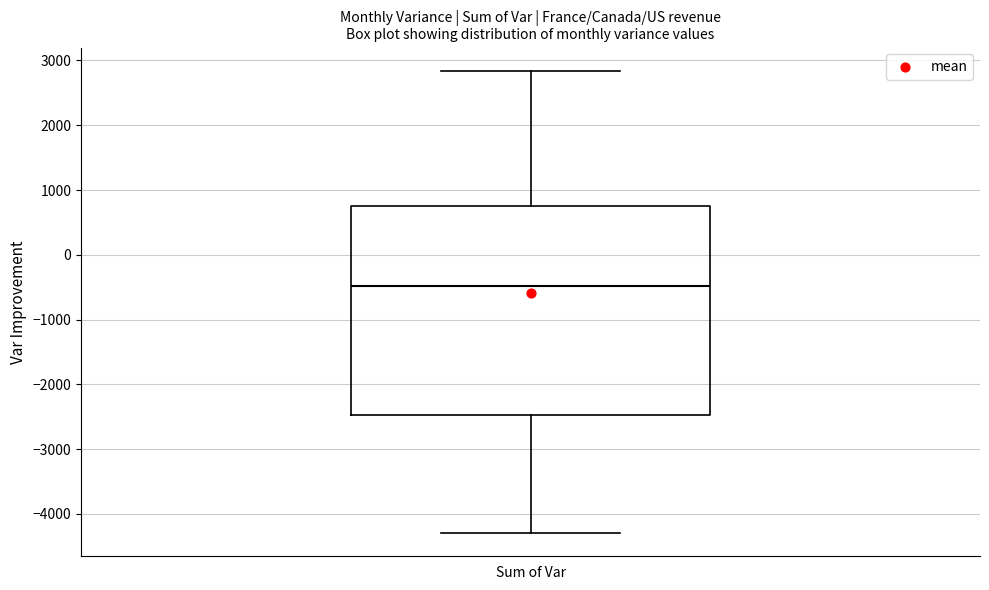

Where does the lower whisker of the box for Sum of Var end on the y-axis? The values are not printed on the chart, so give them approximately, as read against the axis.

-4300